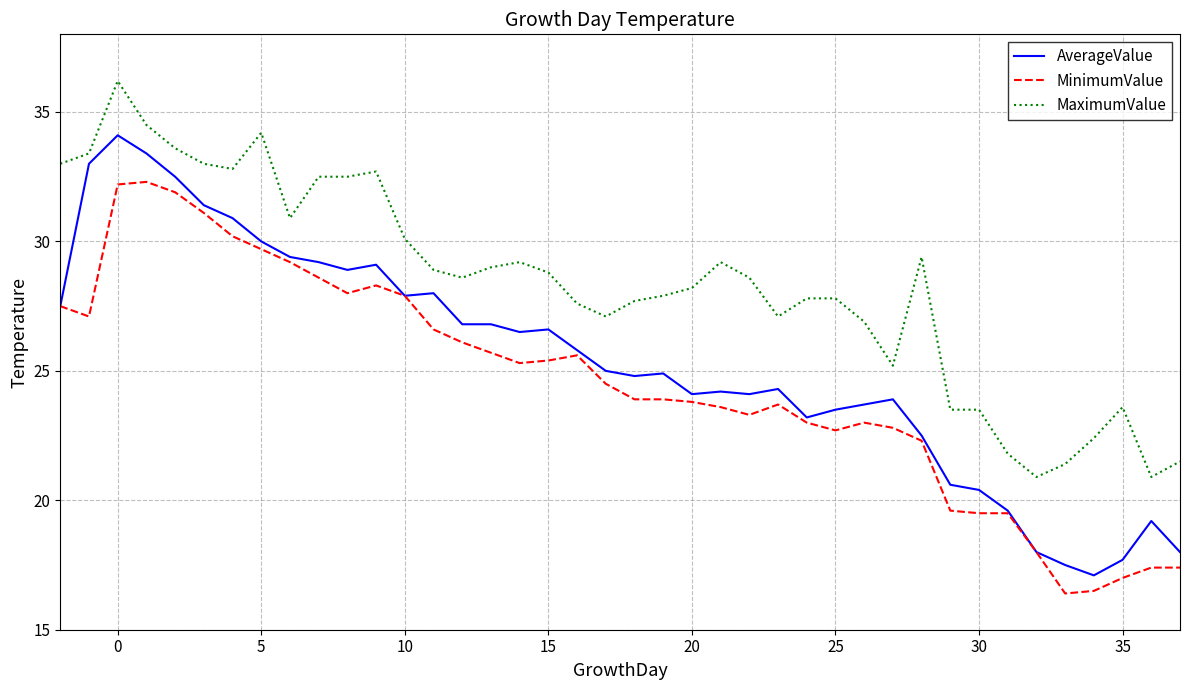

Rank the series by their maximum value, from highest to lowest.

MaximumValue, AverageValue, MinimumValue